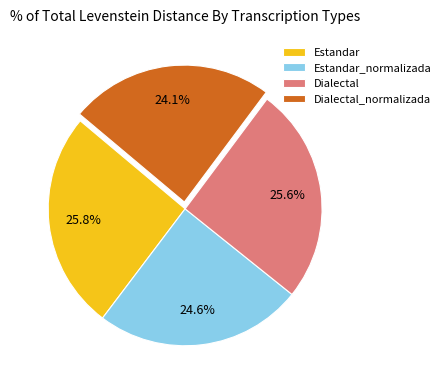

To the nearest percent, what percentage of the pie is Dialectal_normalizada?

24%